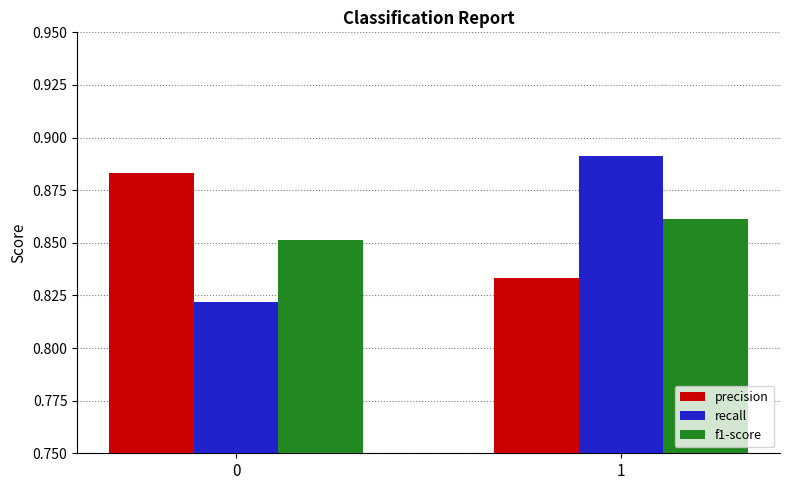

Which series changed the most between 0 and 1?

recall